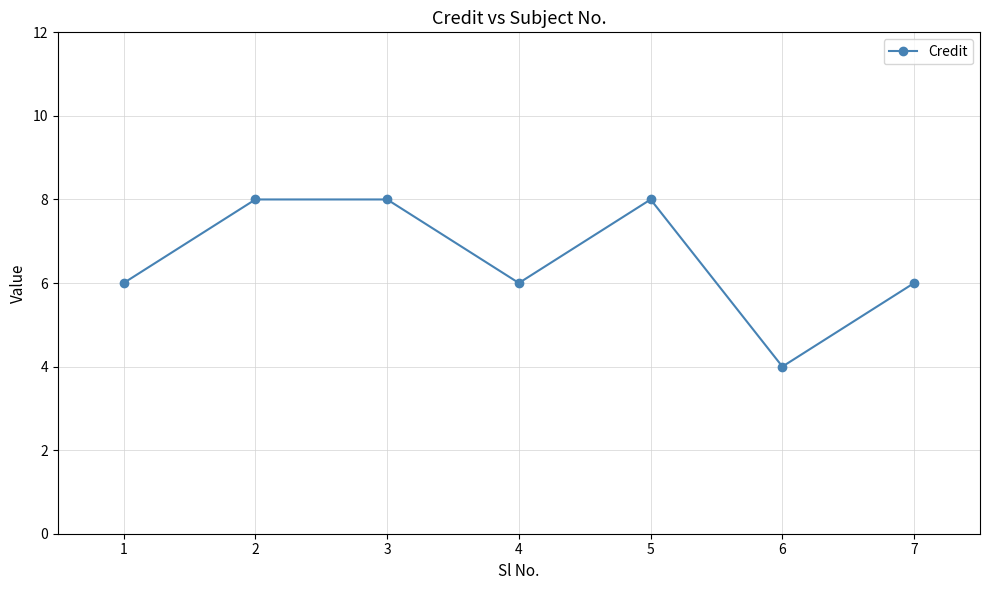

How many lines are shown in the chart?

1